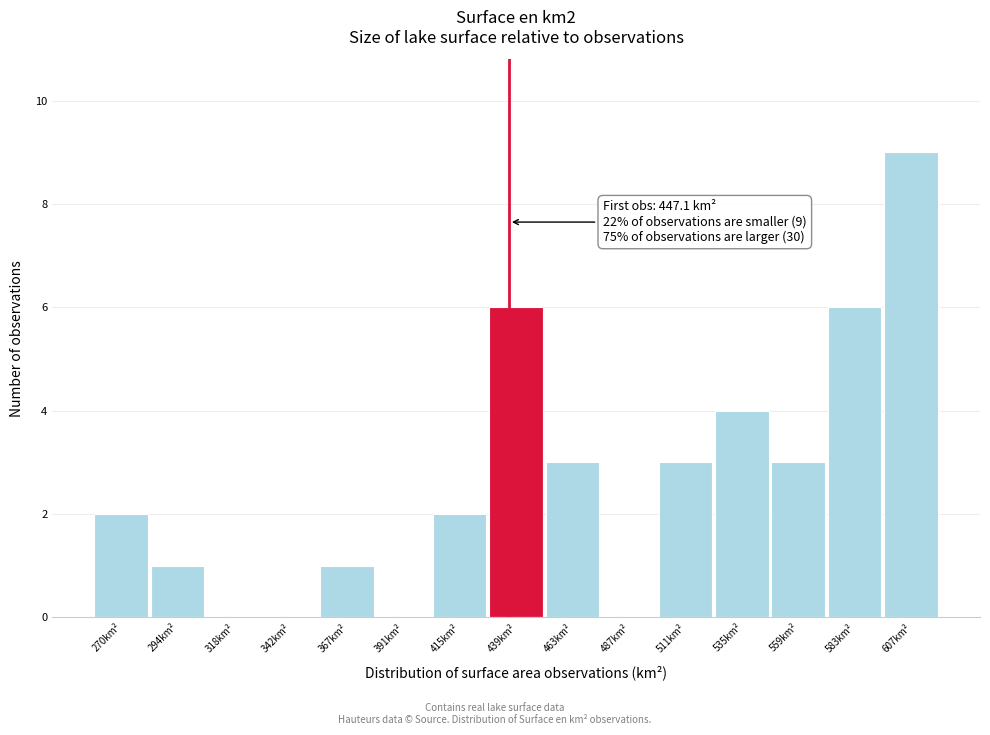

Reading left to right, what are all the values shown in this chart?

270km²=2	294km²=1	318km²=0	342km²=0	367km²=1	391km²=0	415km²=2	439km²=6	463km²=3	487km²=0	511km²=3	535km²=4	559km²=3	583km²=6	607km²=9